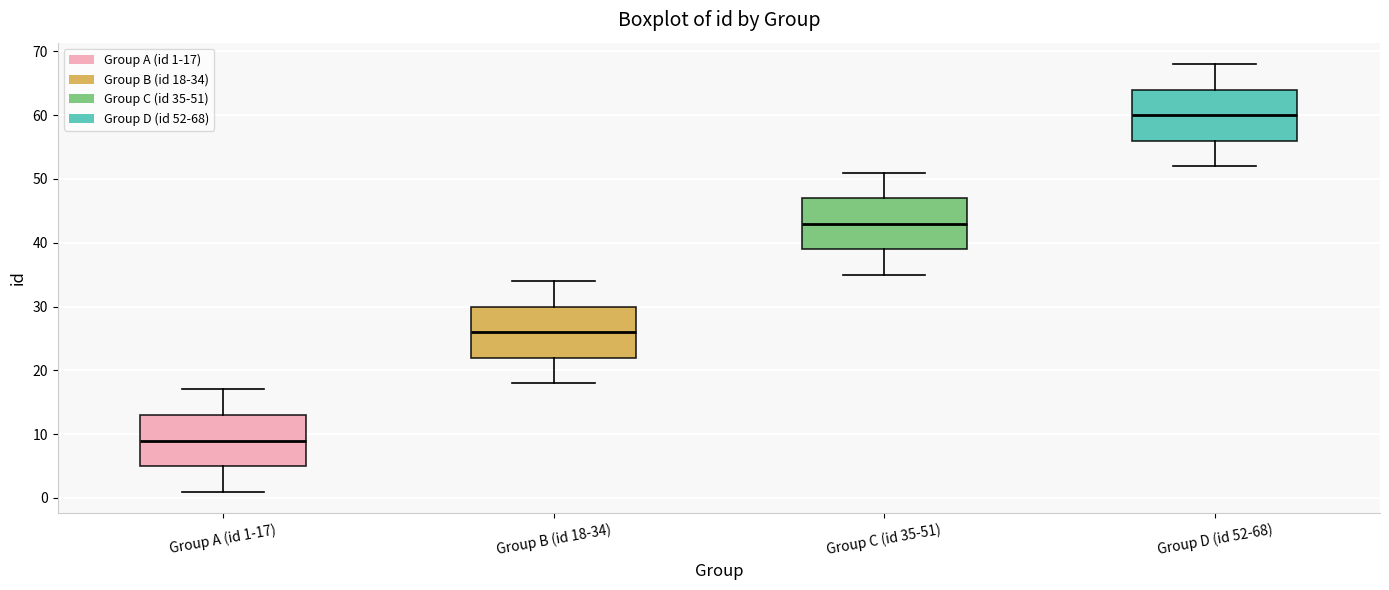

Reading left to right, read every box against the y-axis: the position of its median line, the range the box covers, and the ends of its whiskers. The values are not printed on the chart, so give them approximately, as read against the axis.

Group A (id 1-17): median 9, box 5 to 13, whiskers 1 to 17
Group B (id 18-34): median 26, box 22 to 30, whiskers 18 to 34
Group C (id 35-51): median 43, box 39 to 47, whiskers 35 to 51
Group D (id 52-68): median 60, box 56 to 64, whiskers 52 to 68